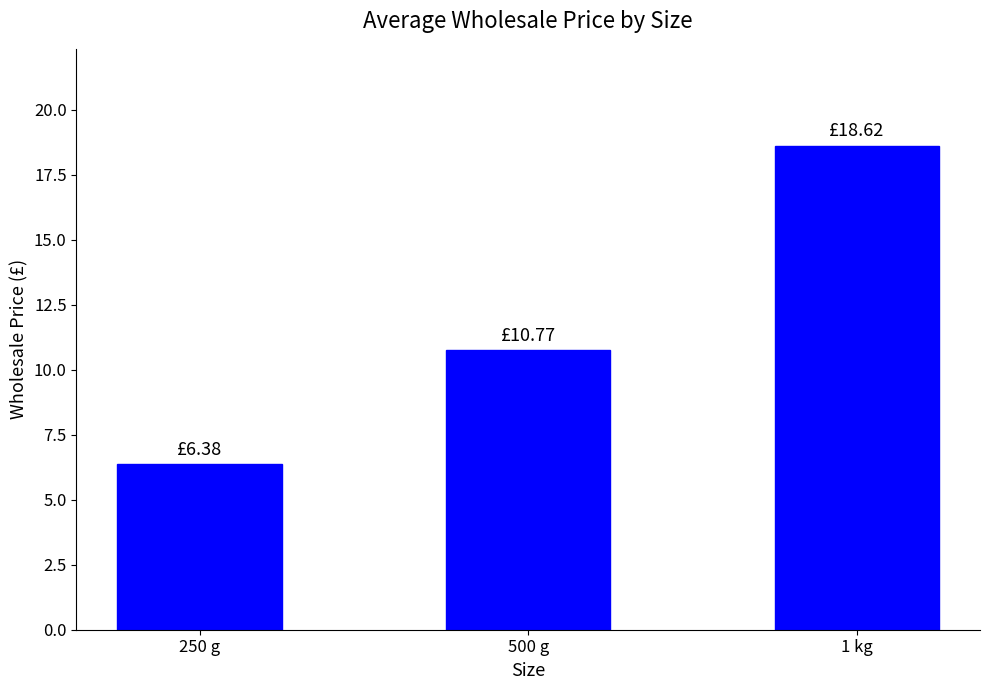

Which has a higher value, 500 g or 250 g?

500 g